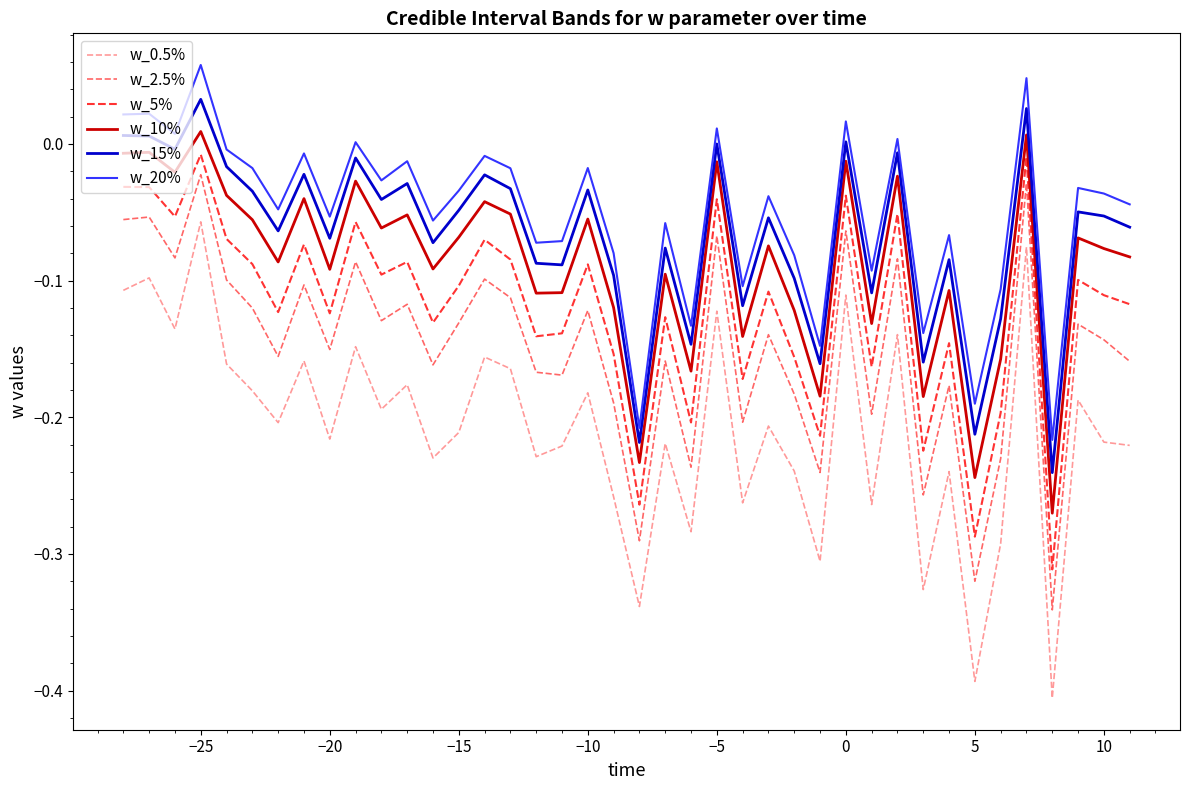

What is the difference between the maximum and minimum values in the w_20% series?

0.3